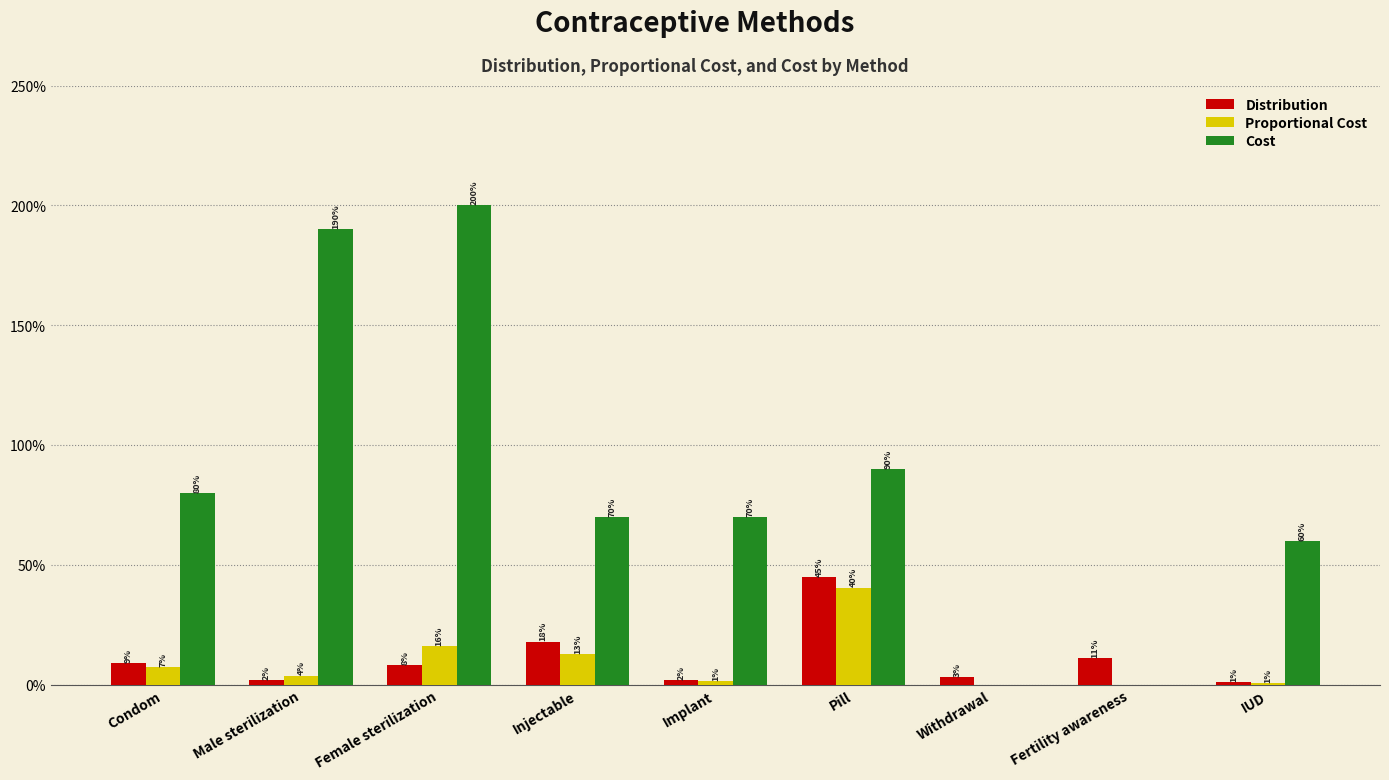

What are all the series names shown in the legend?

Distribution, Proportional Cost, Cost